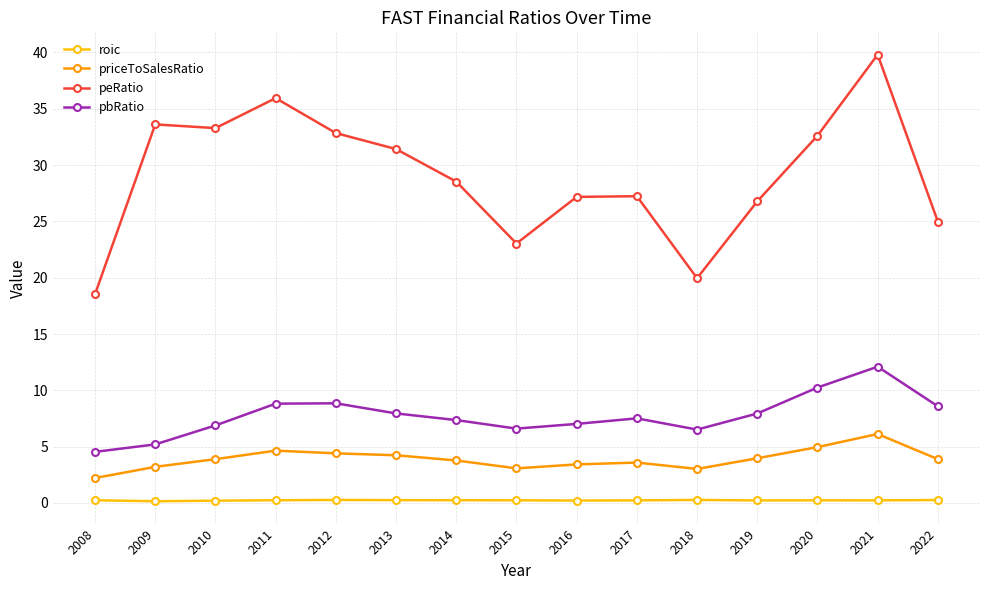

At which category is the sum across all series the highest?

2021